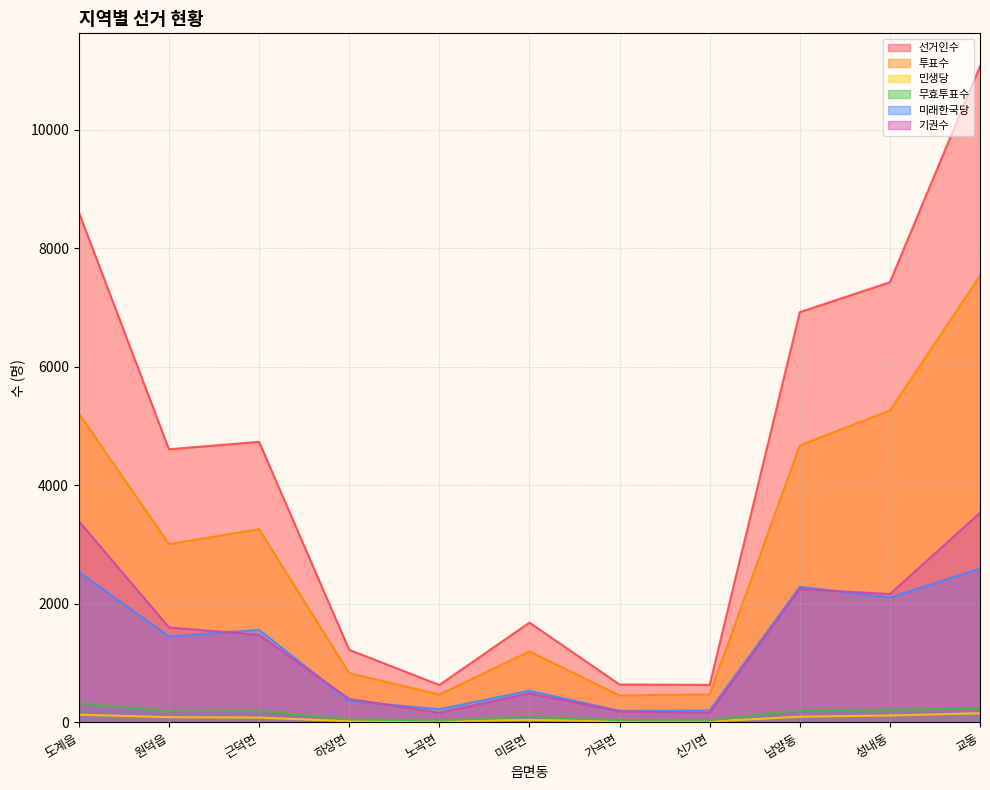

What is the average value of the 기권수 series?

1436